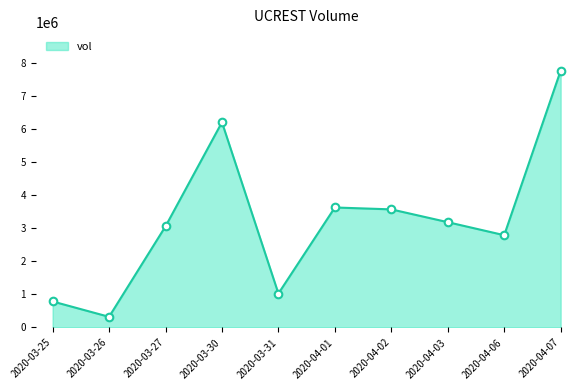

What is the change in value from 2020-03-26 to 2020-03-27?

+2734800